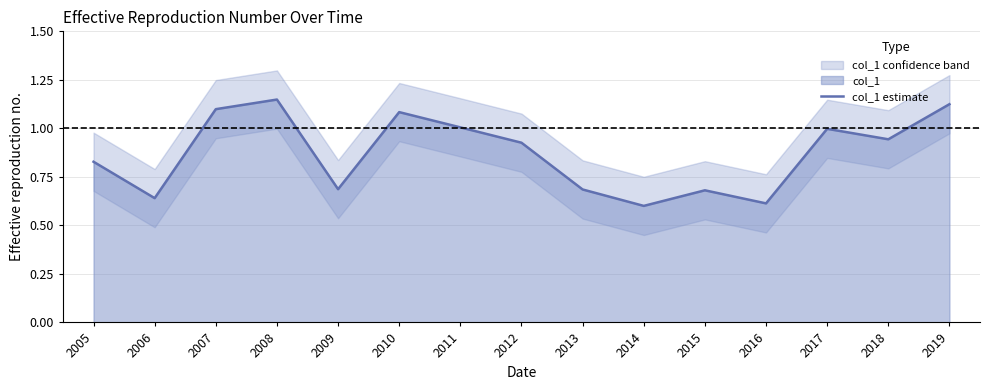

How many lines are shown in the chart?

1